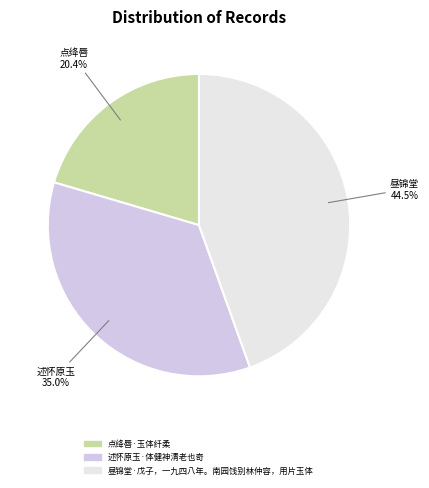

Do 昼锦堂·戊子，一九四八年。南园饯别林仲容，用片玉体 and 述怀原玉·体健神清老也奇 together represent more than half of the pie?

Yes